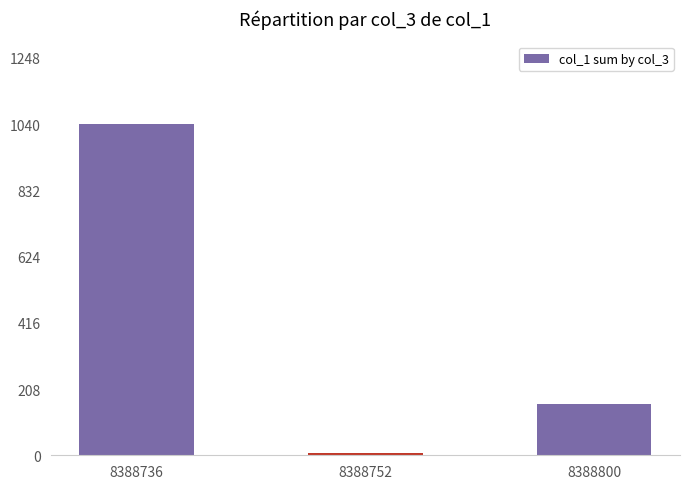

Read the value at 8388736.

1039.6